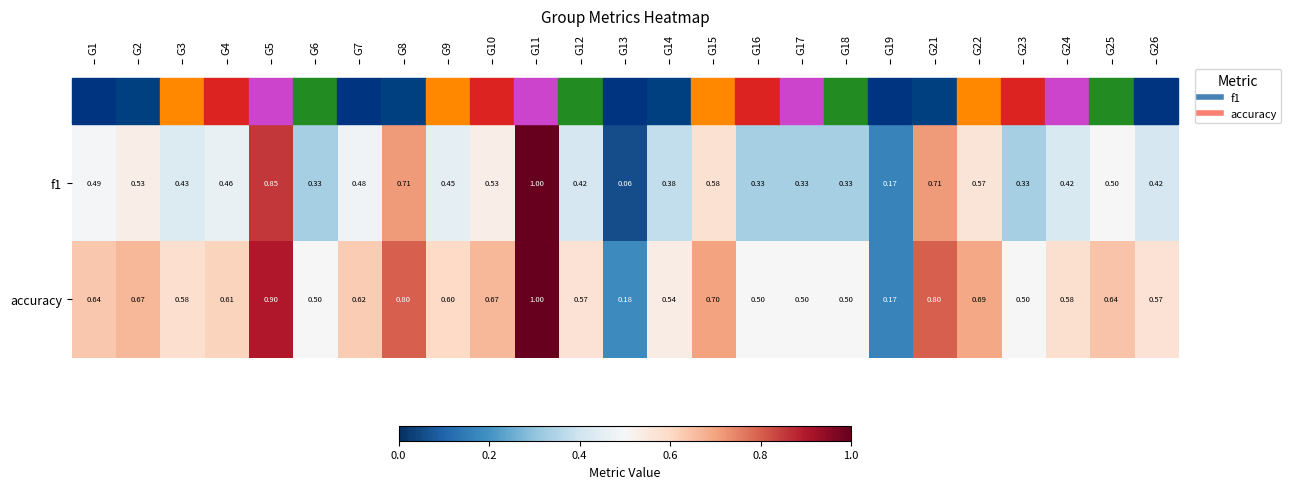

Which series has the largest total across all categories?

accuracy